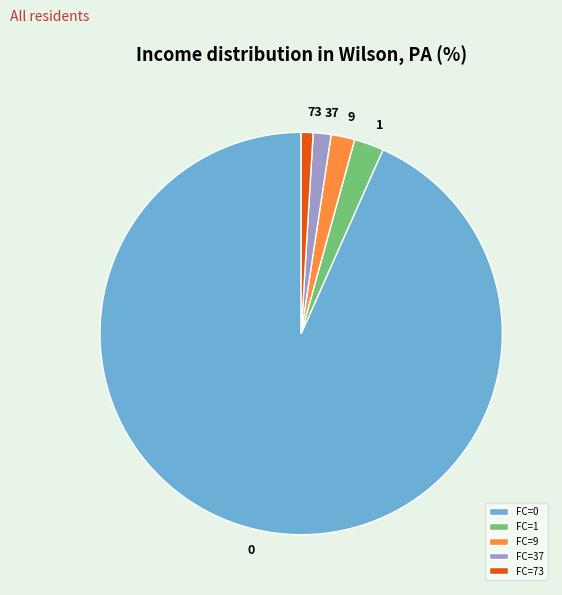

Which category has the biggest portion of the pie?

FC=0